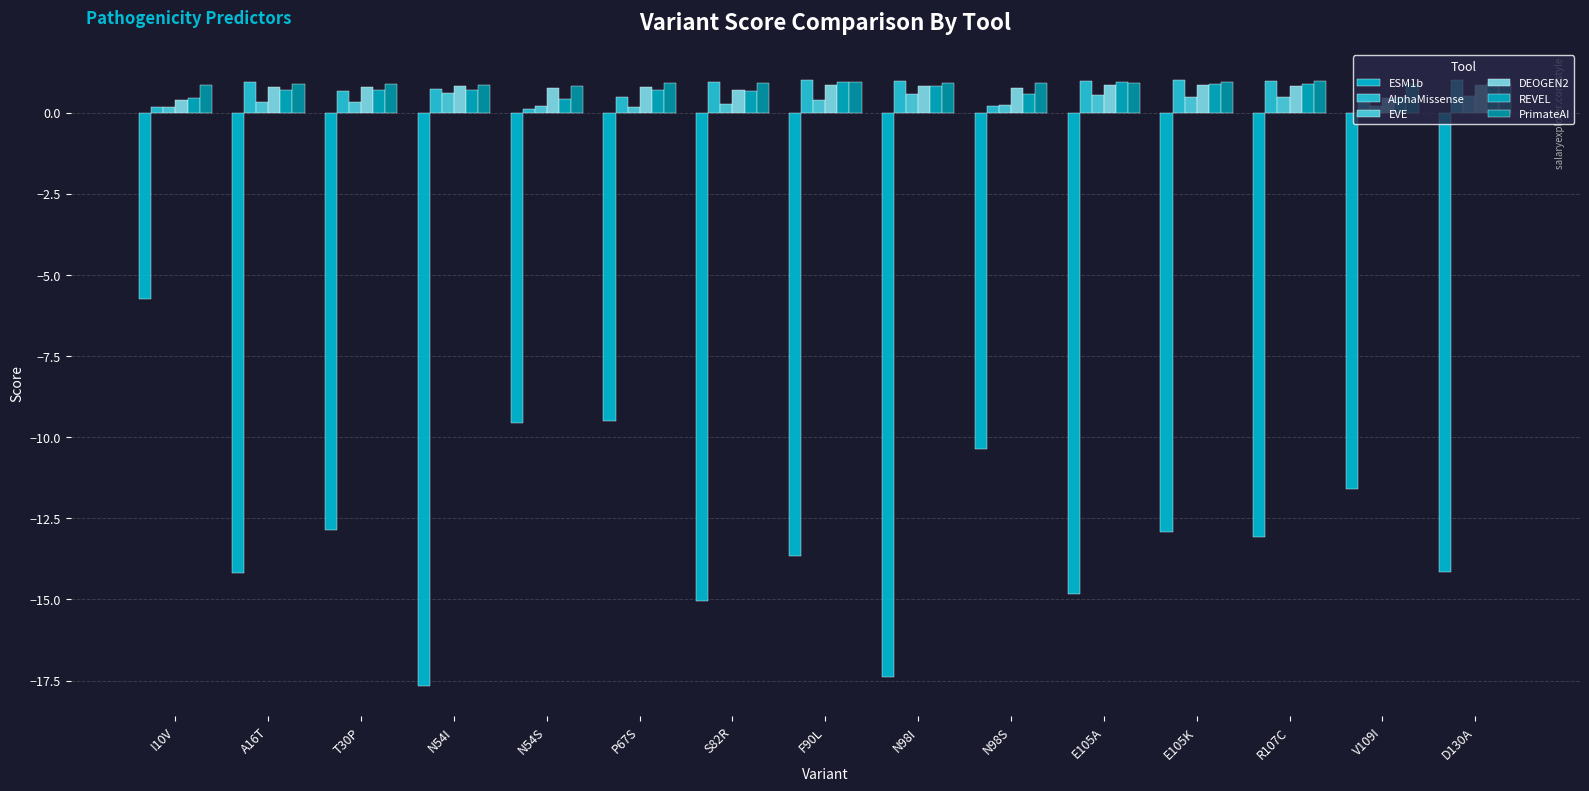

What are all the series names shown in the legend?

ESM1b, AlphaMissense, EVE, DEOGEN2, REVEL, PrimateAI